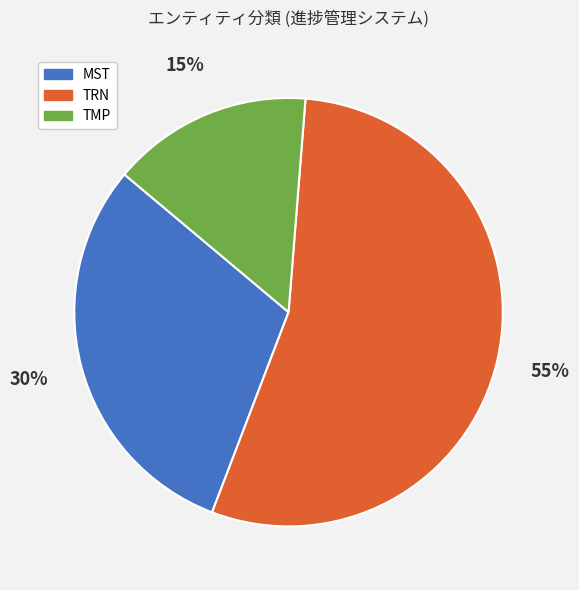

Rank the categories by value from lowest to highest.

TMP, MST, TRN